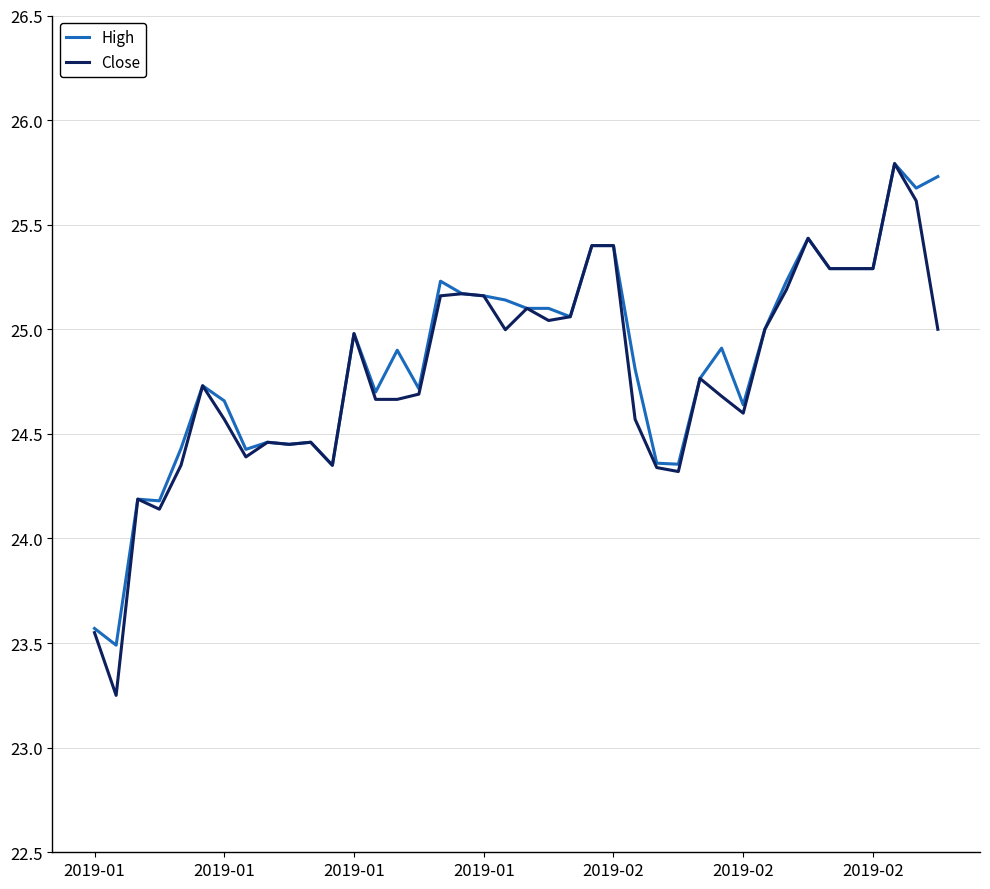

What is the sum of all High values?

994.0